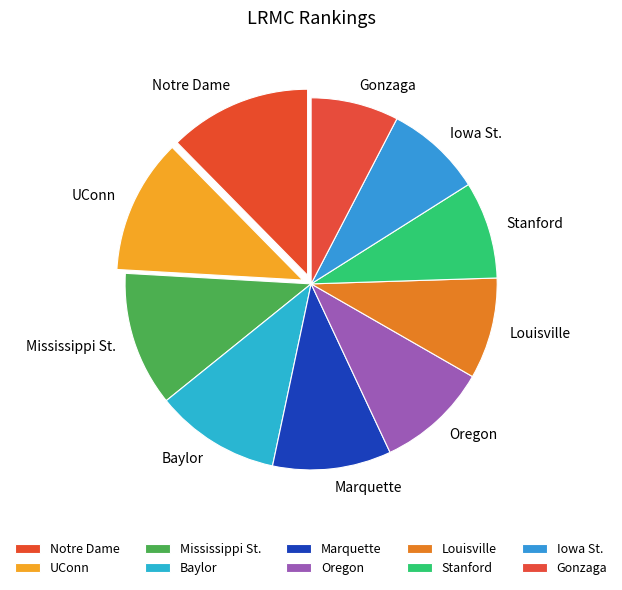

Do UConn and Gonzaga together represent more than half of the pie?

No